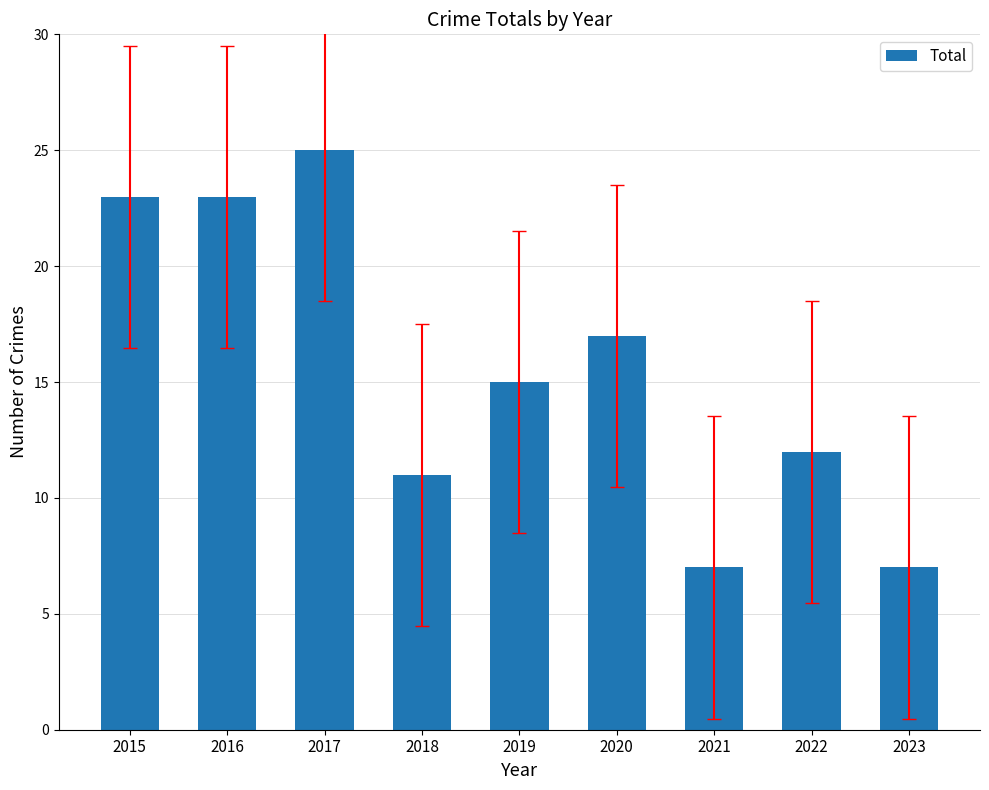

What is the ratio of the value at 2023 to the value at 2016?

0.3